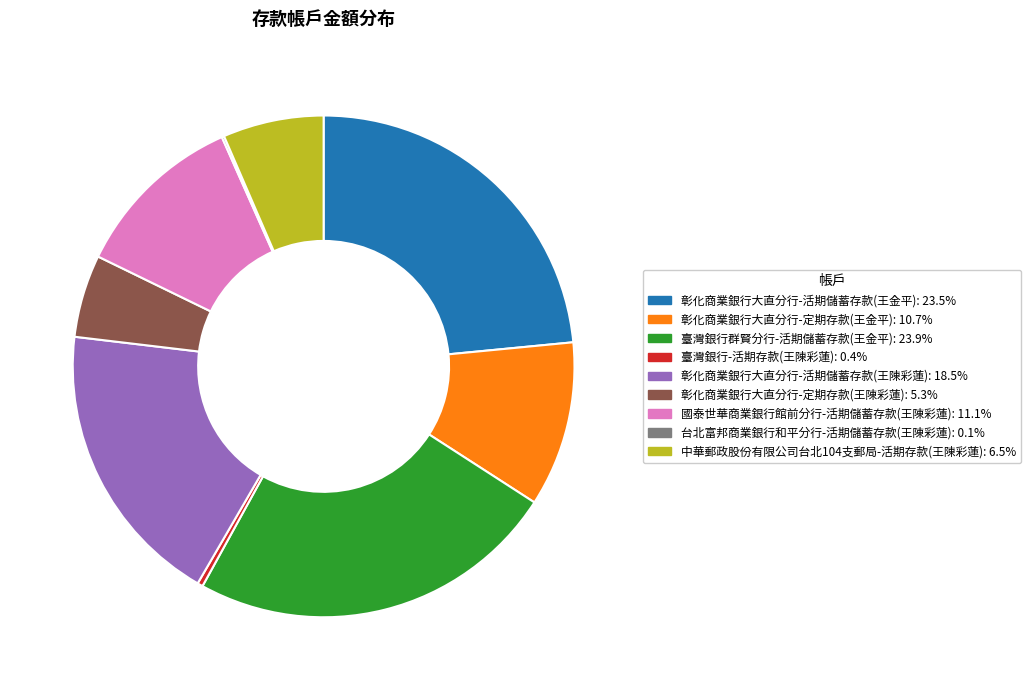

Does any single category account for the majority?

No